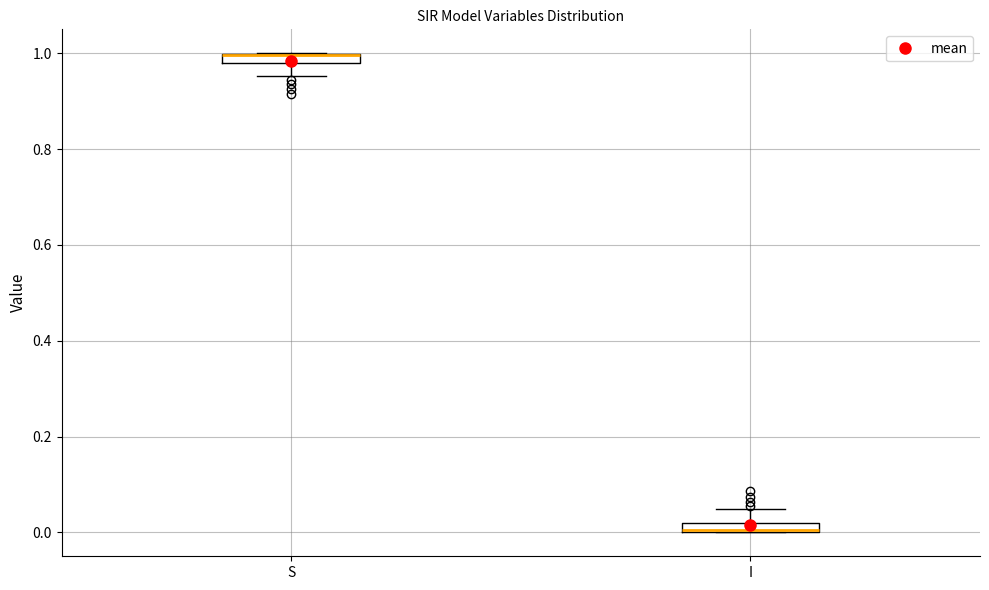

Where is the upper edge of the box for S on the y-axis? The values are not printed on the chart, so give them approximately, as read against the axis.

1.00